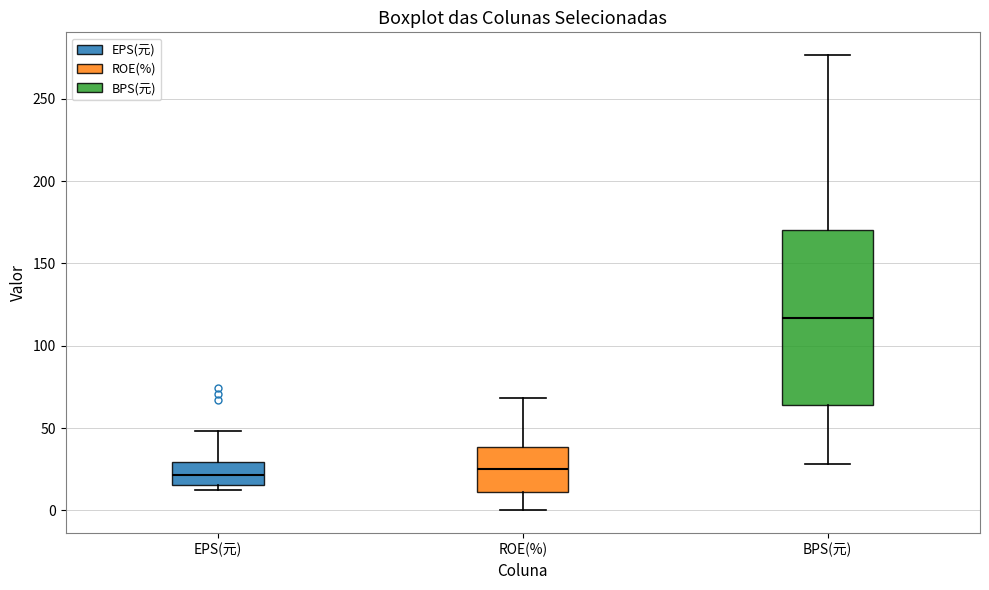

Reading left to right, transcribe this box plot: for each box, give where its median line is, the range the box spans, and where its two whiskers end, as read against the y-axis. The values are not printed on the chart, so give them approximately, as read against the axis.

EPS(元): median 20, box 15 to 30, whiskers 10 to 50
ROE(%): median 25, box 10 to 40, whiskers 0 to 70
BPS(元): median 115, box 65 to 170, whiskers 30 to 275